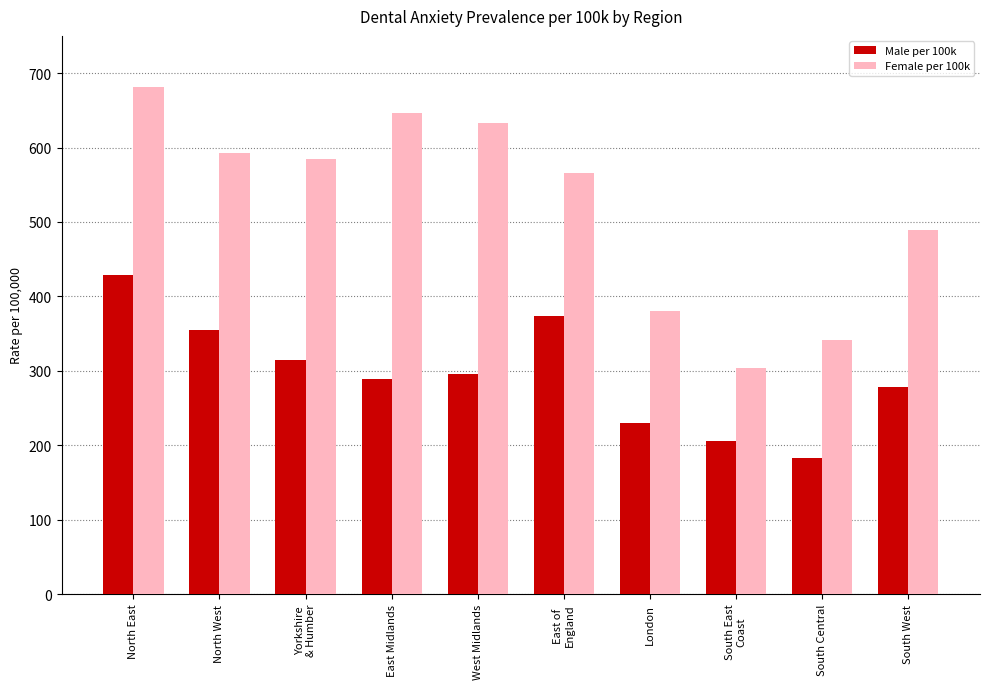

Count the number of categories in the chart.

10